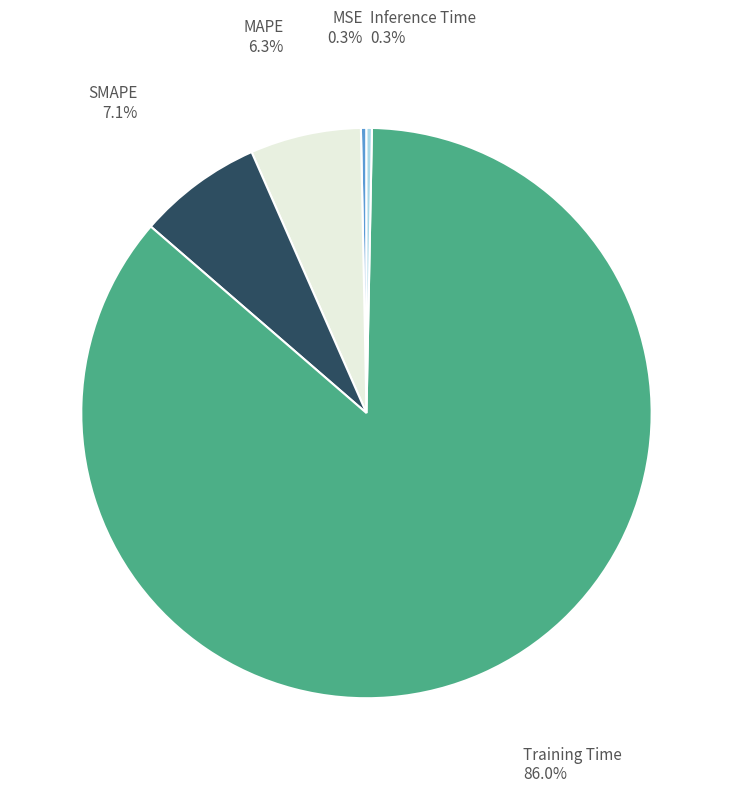

Is there any slice that represents more than half of the pie?

Yes